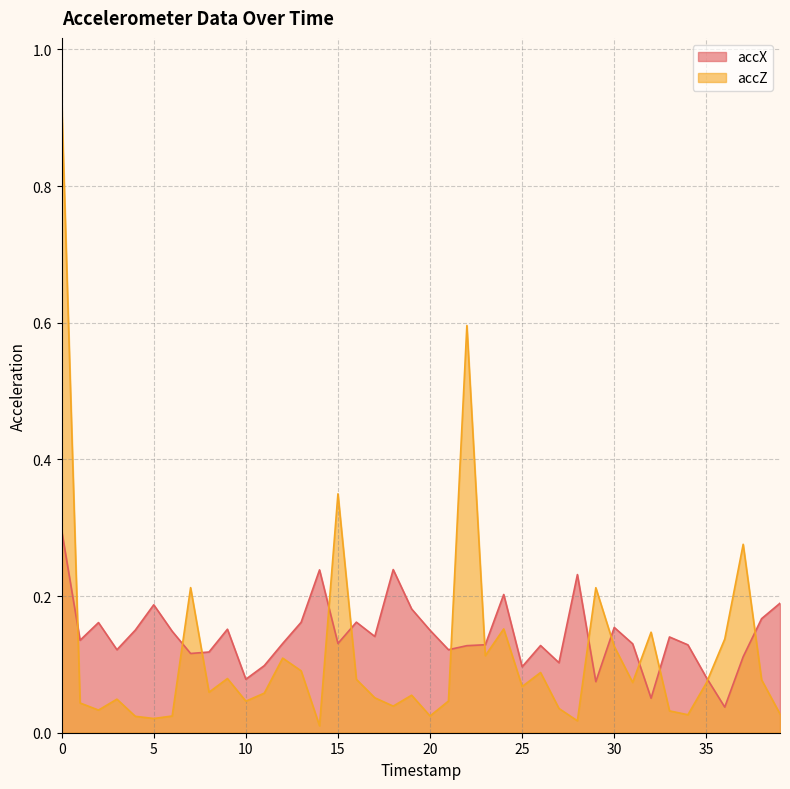

True or false: accX has a value of 0.2 at 33.

False